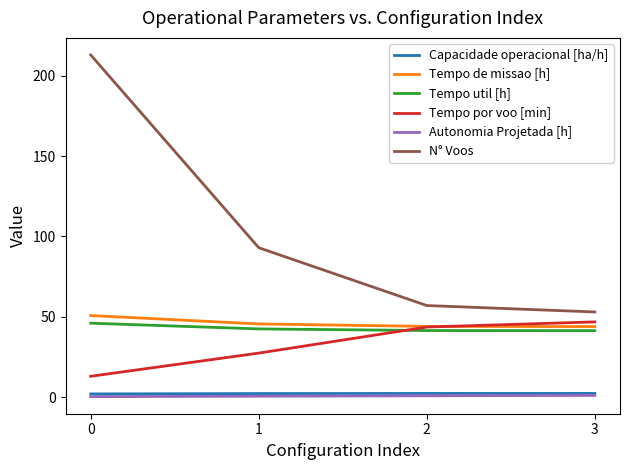

Which series changed the most between 0 and 2?

N° Voos